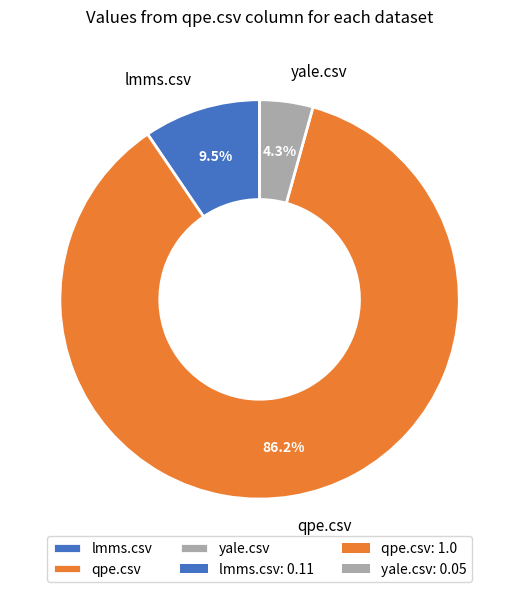

To the nearest percent, what is the difference between the lmms.csv and qpe.csv slice percentages?

77%